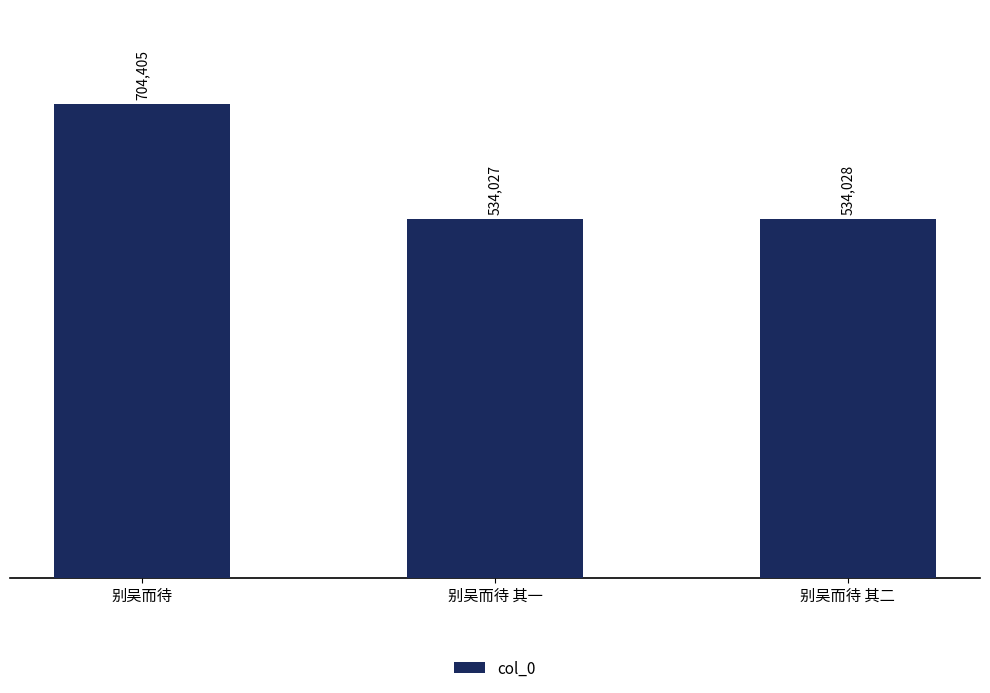

Reading left to right, list all the values displayed in this chart.

别吴而待=704405	别吴而待 其一=534027	别吴而待 其二=534028